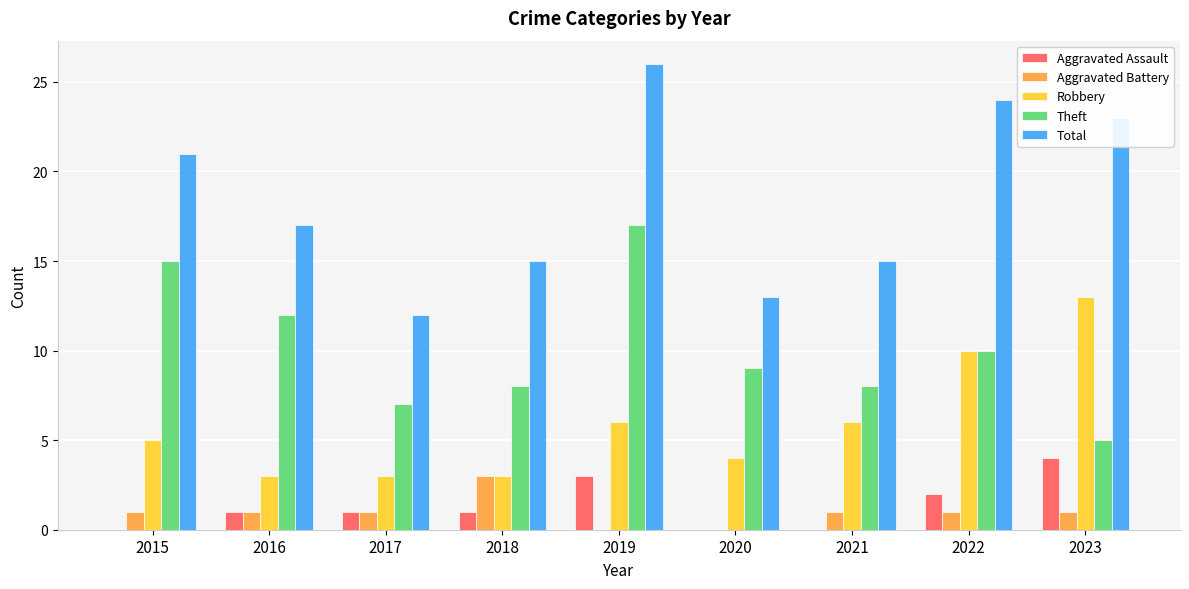

Which category has the highest value in the Theft series?

2019